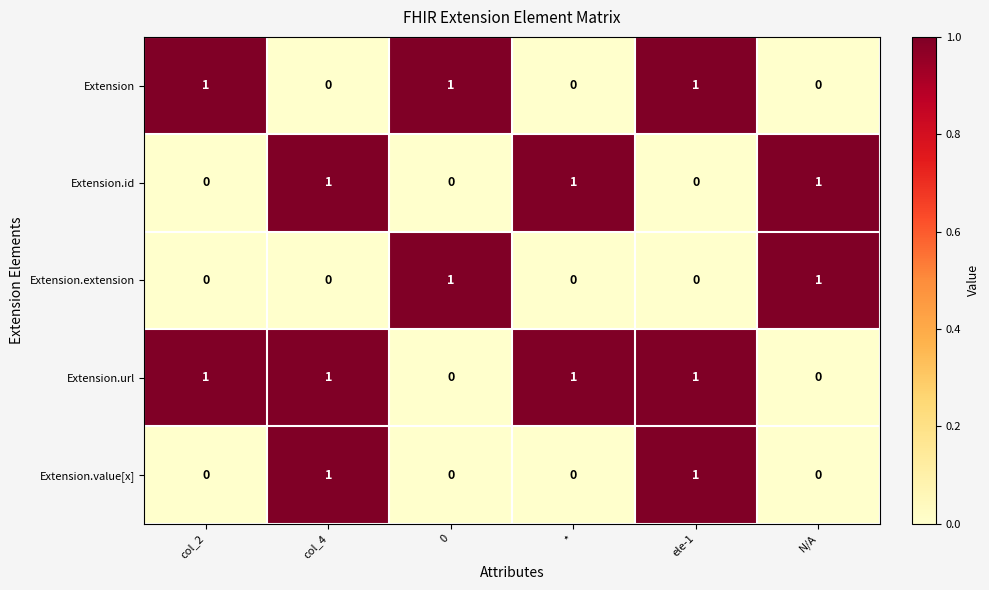

How many Extension.url values are between 0 and 1?

6